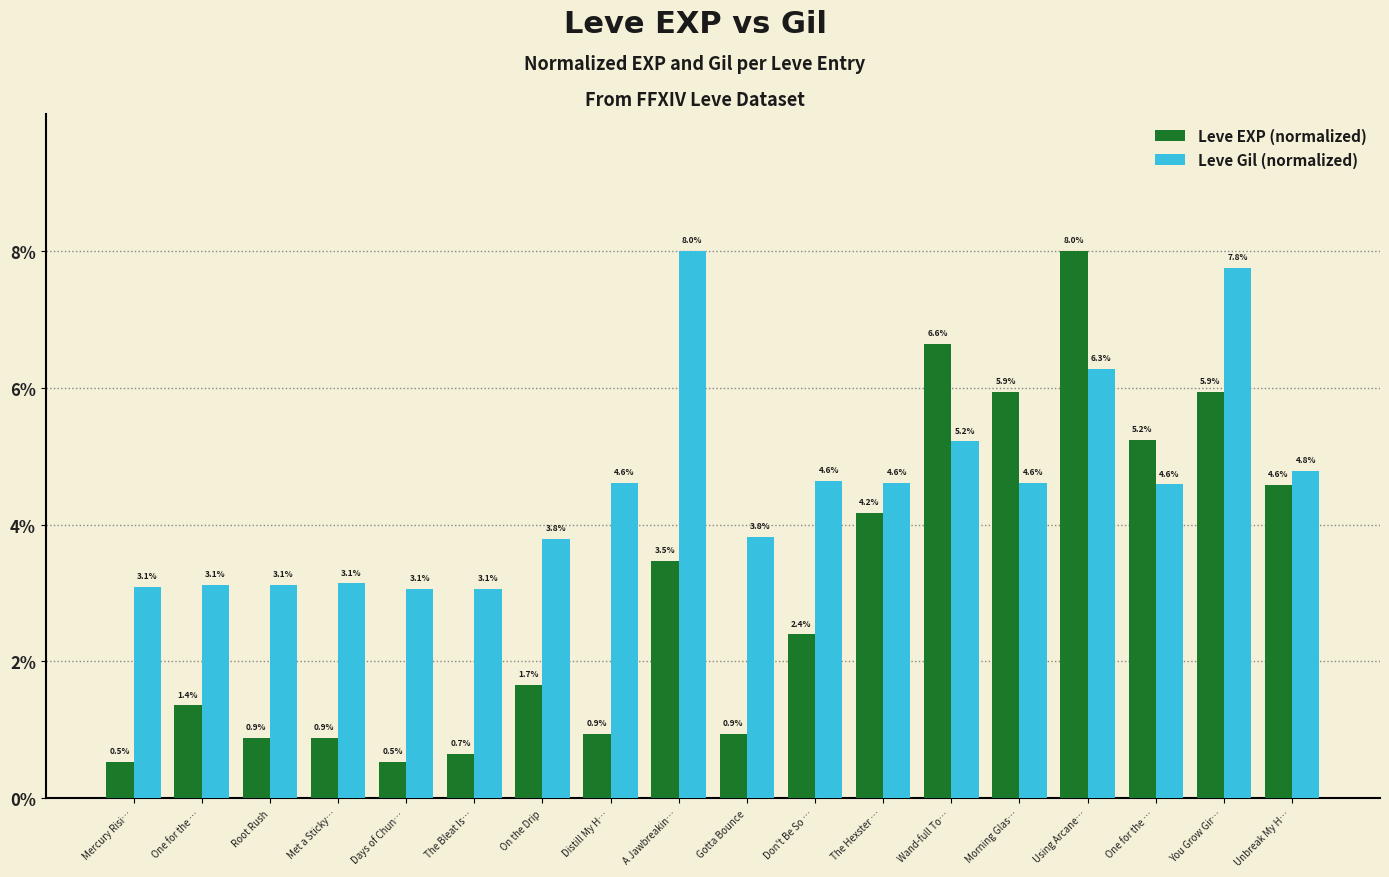

What is the average value of the Leve EXP (normalized) series?

3.0